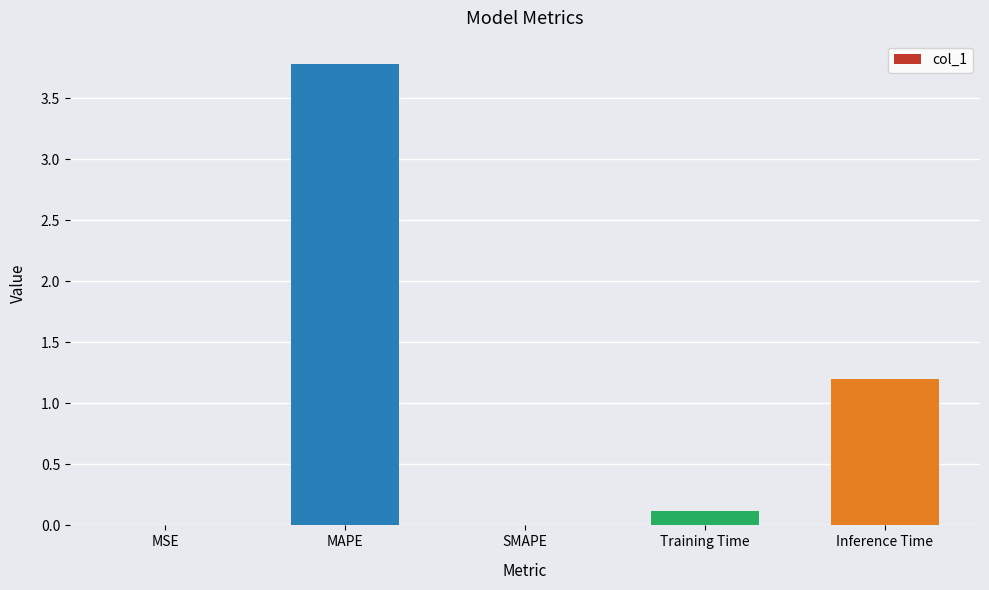

What is the greatest value displayed?

3.8